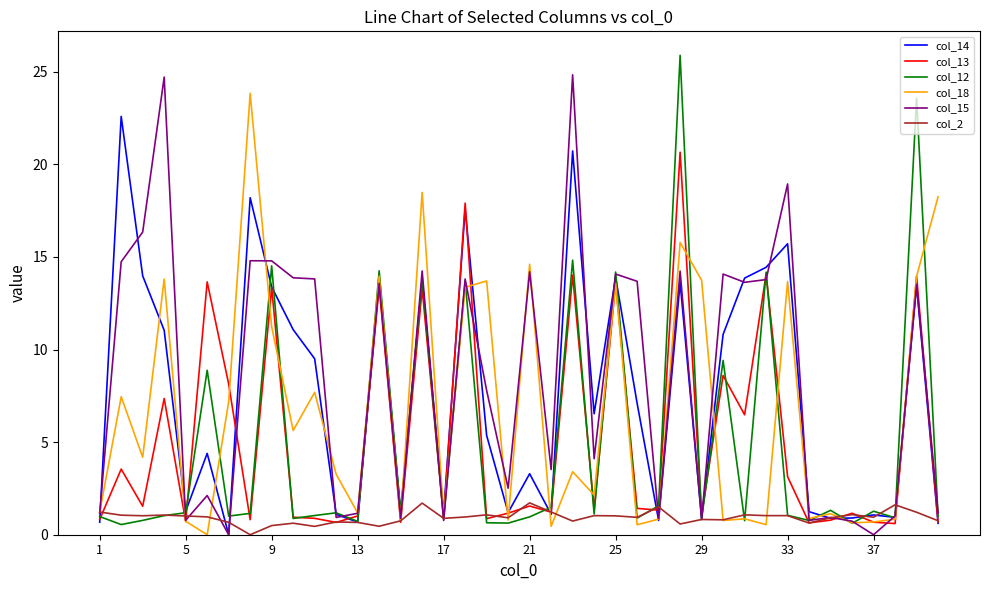

Which series has the largest total across all categories?

col_15